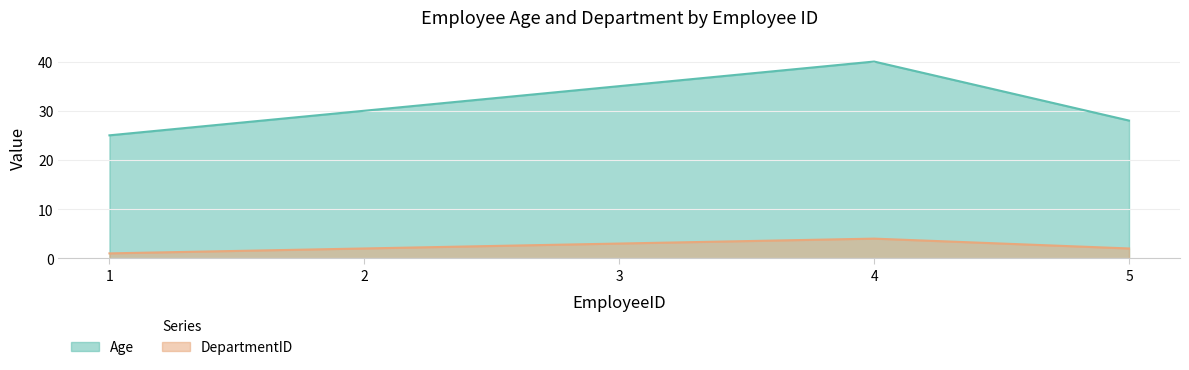

List the series in order of their peak value, highest first.

Age, DepartmentID